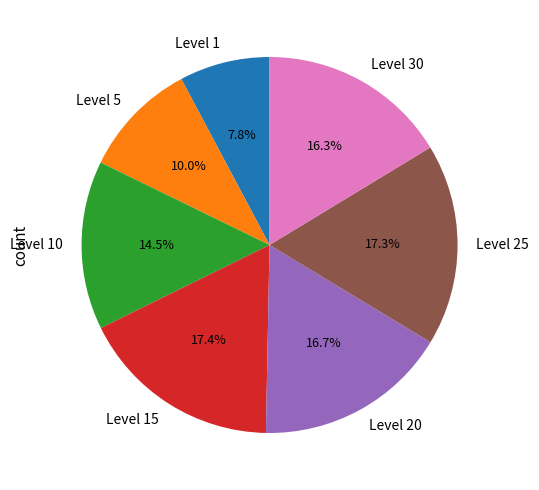

Is there any slice that represents more than half of the pie?

No